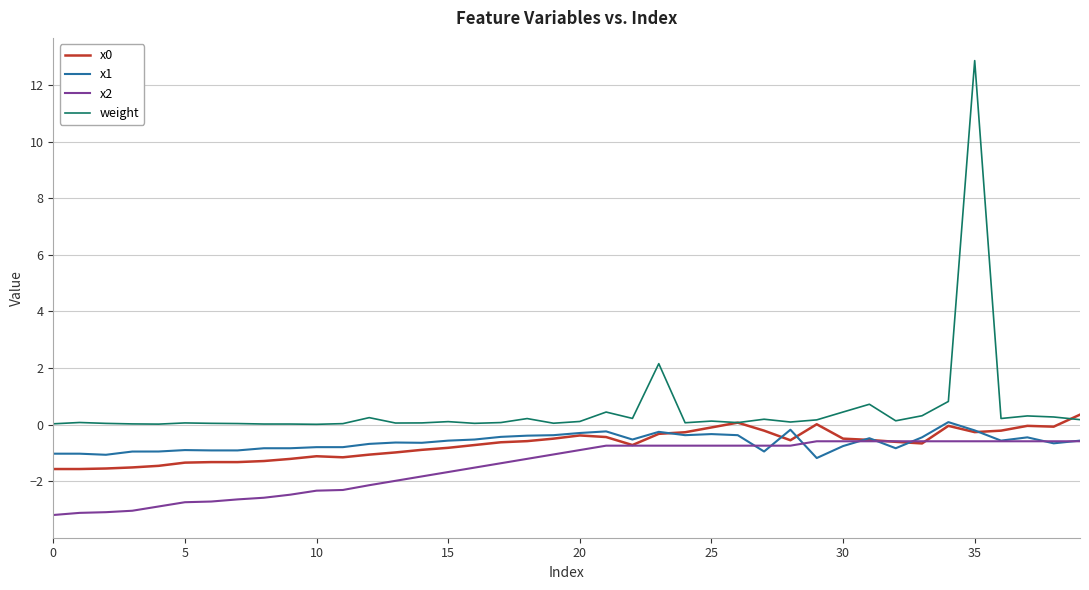

What is the minimum value shown in the chart?

-3.2